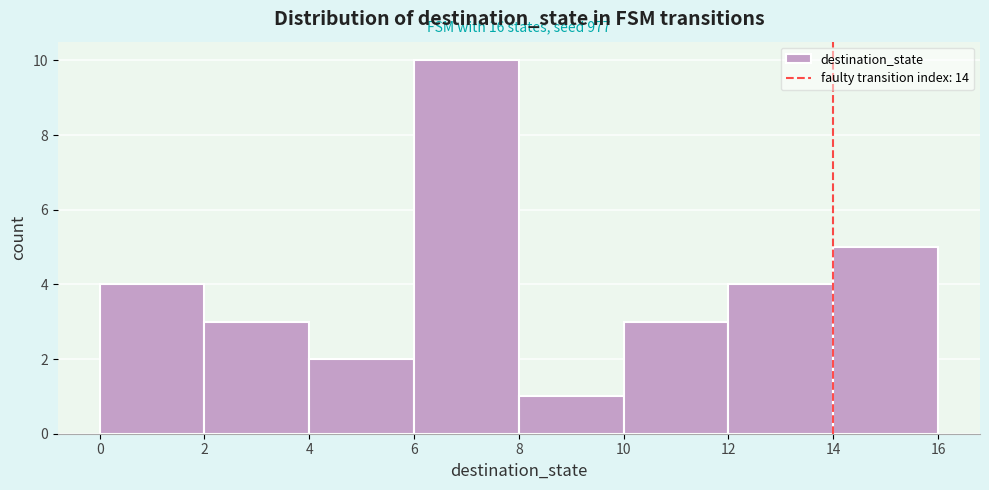

Over which range of the x-axis is the bar tallest?

6 to 8